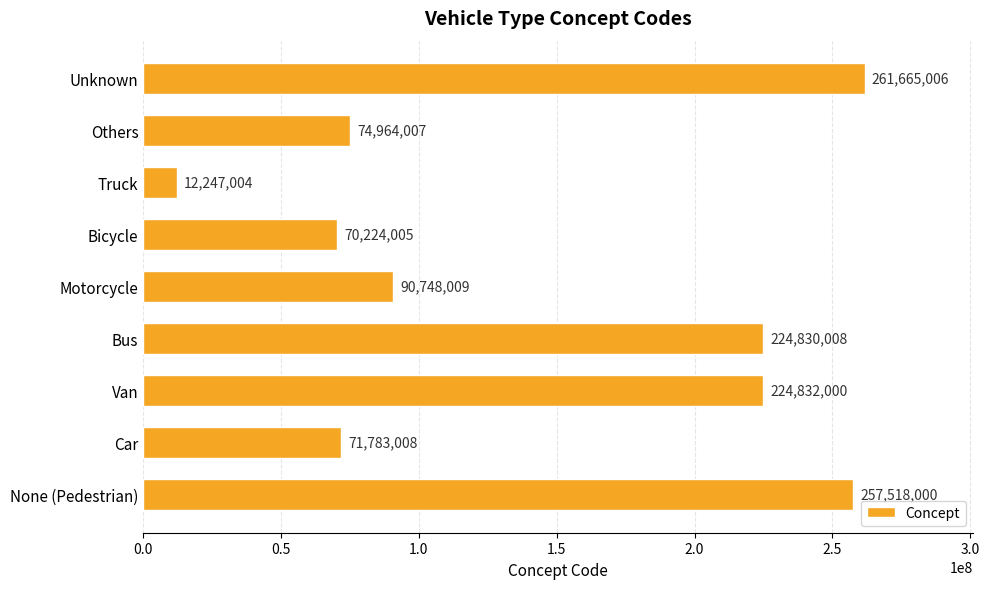

At which label is the value closest to 136956005?

Motorcycle